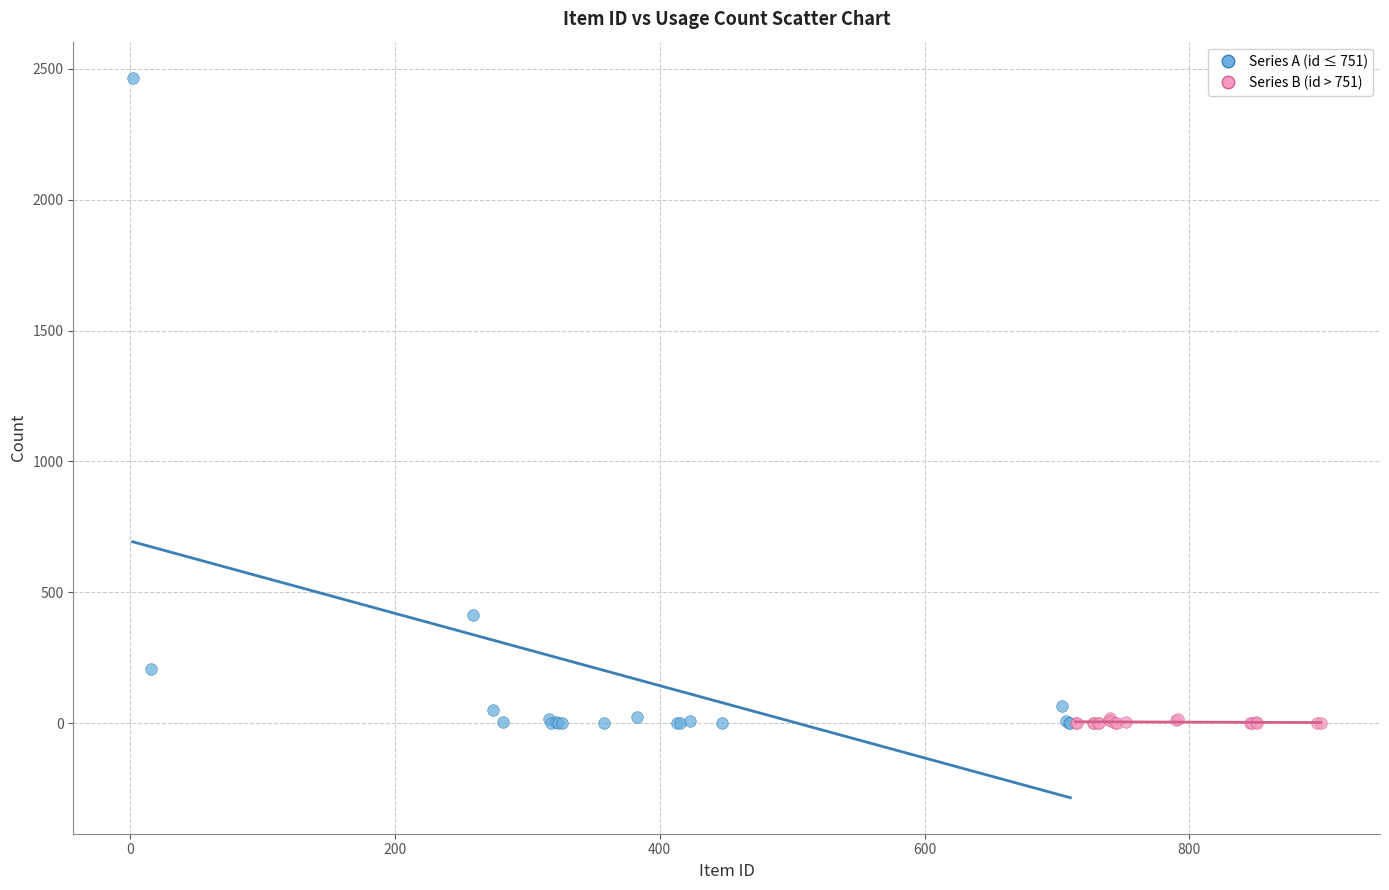

Which series reaches the maximum Y coordinate?

Series A (id ≤ 751)